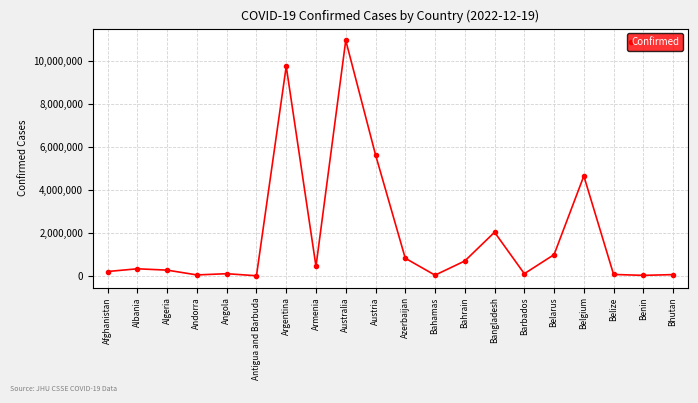

What is the change in value from Bahrain to Bangladesh?

+1339138